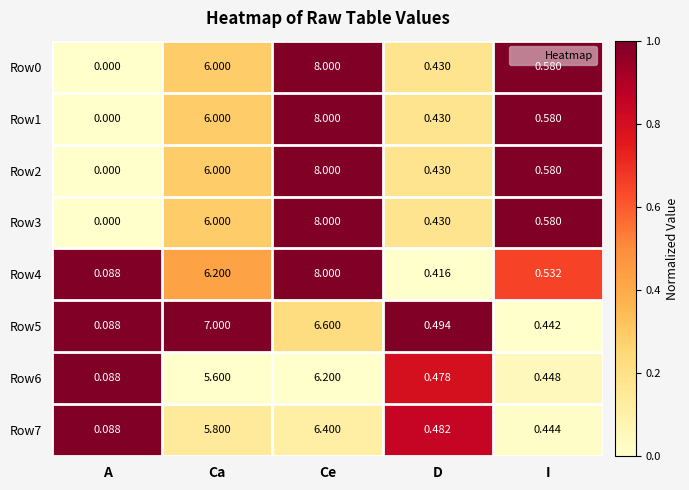

Rank the categories by Row3 value from lowest to highest.

A, D, I, Ca, Ce